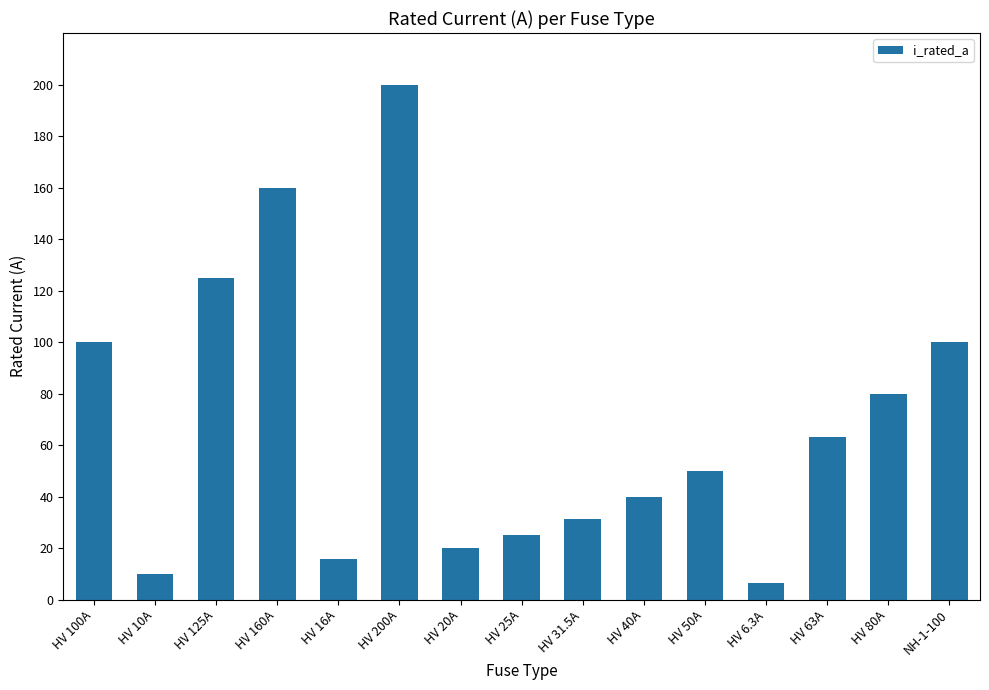

Does the chart contain any negative values?

No